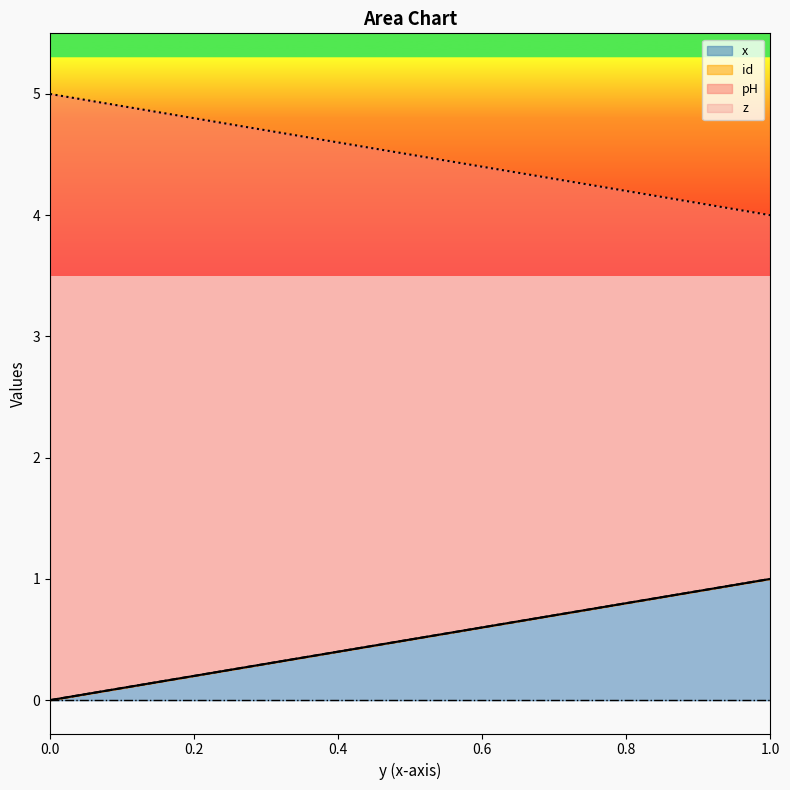

True or false: x has a value of 0.2 at 0.2.

True